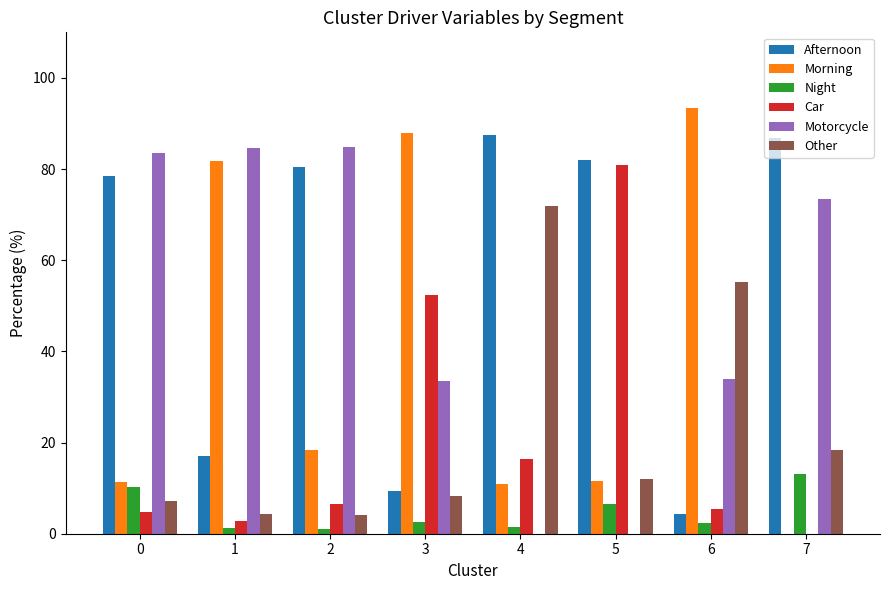

What is the spread (max minus min) of values at 5?

81.9